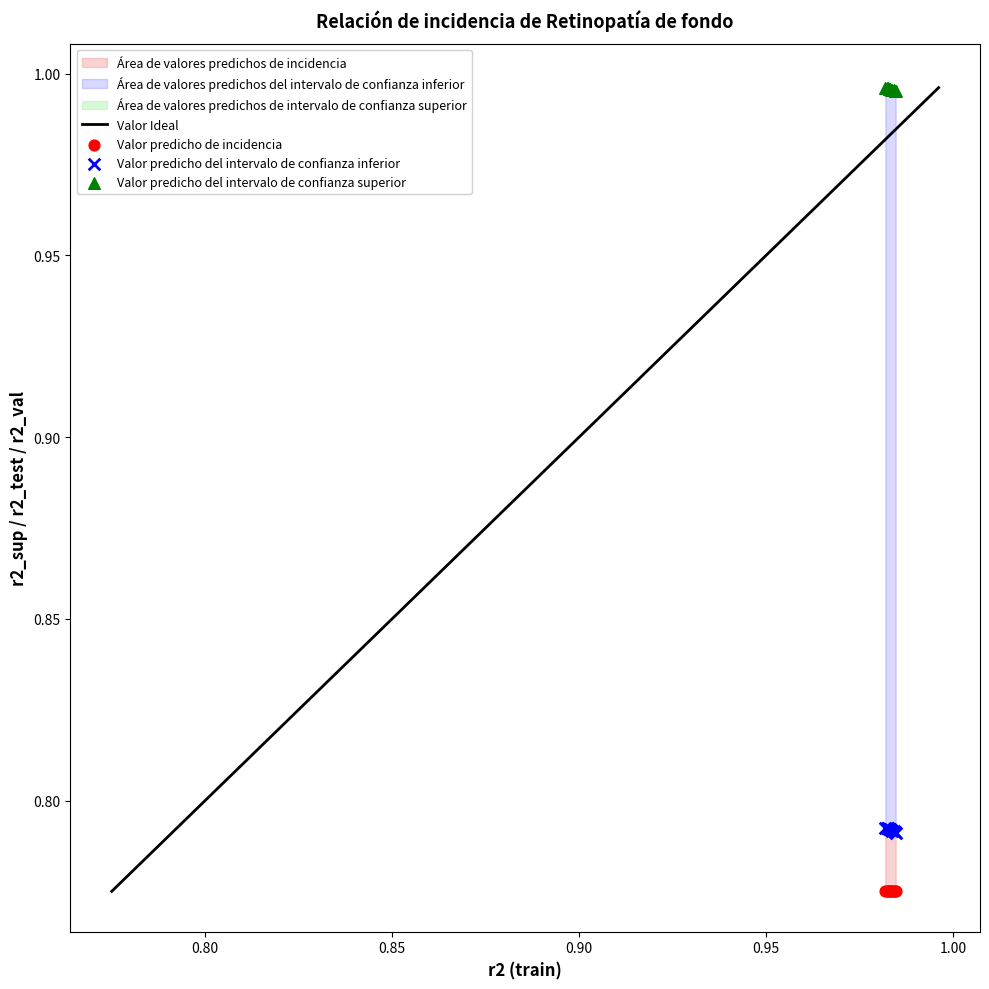

Which series has the largest Y range (max minus min)?

Valor predicho del intervalo de confianza inferior